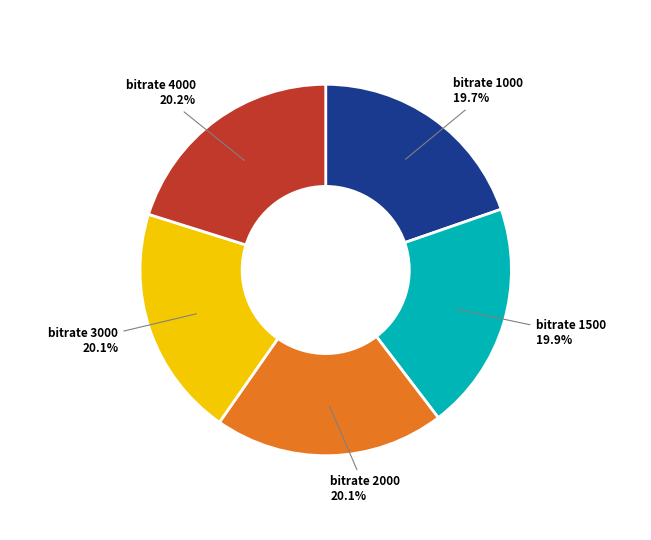

Does any single category account for the majority?

No